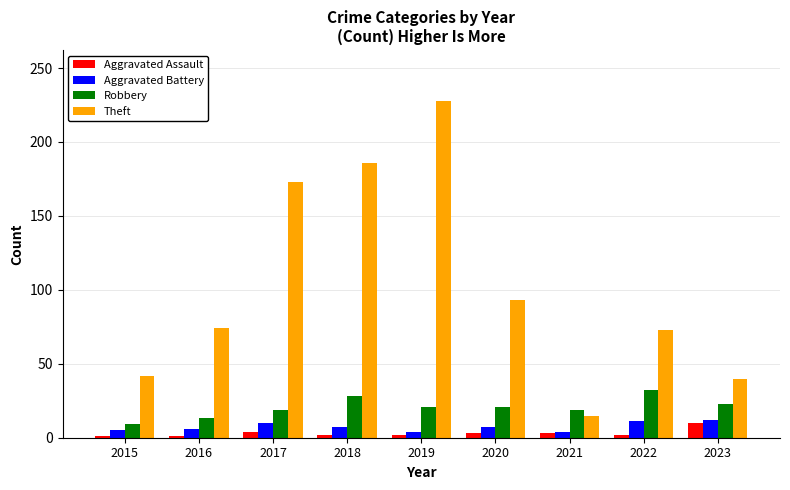

At how many categories does at least one series exceed 45?

6